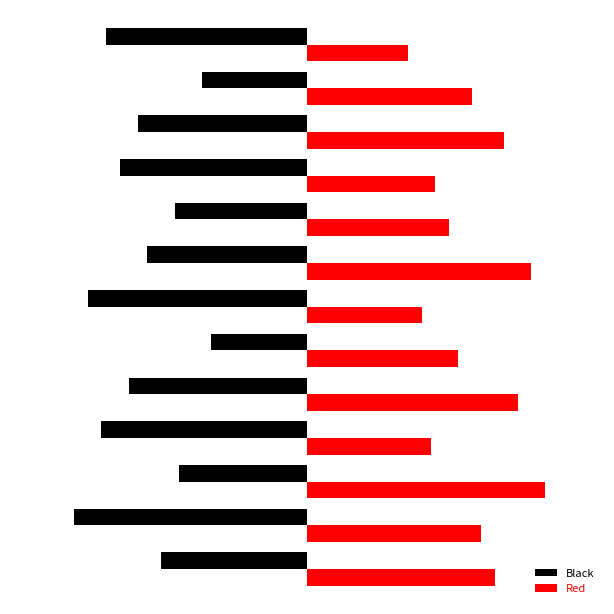

What are all the series names shown in the legend?

Black, Red